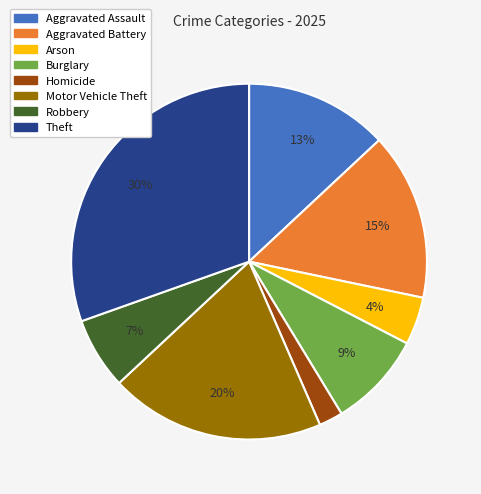

To the nearest percent, what is the difference between the largest and smallest slice percentages?

28%